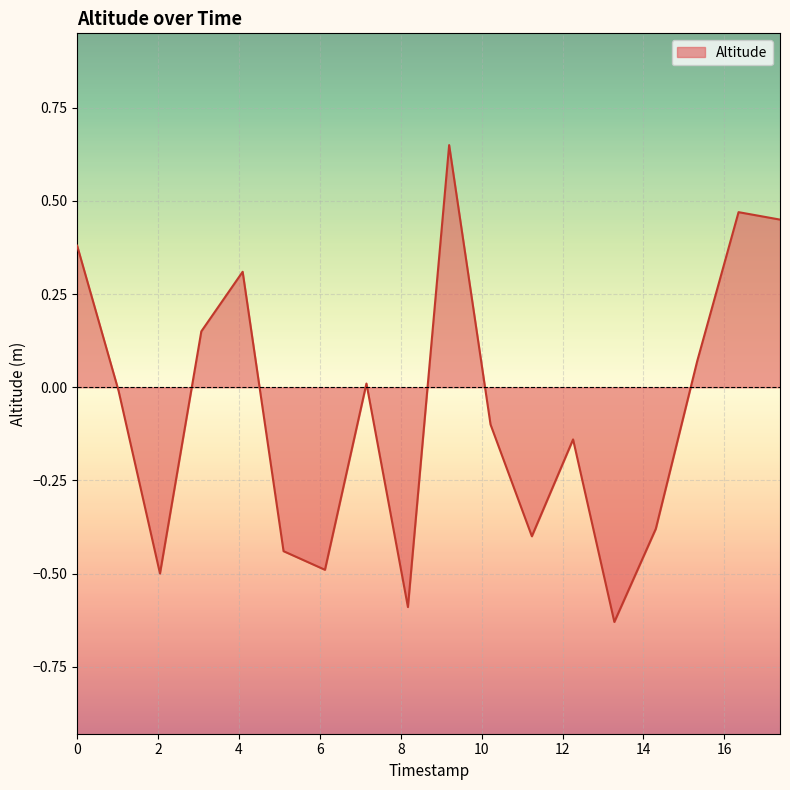

What is the difference between the maximum and minimum values?

1.3